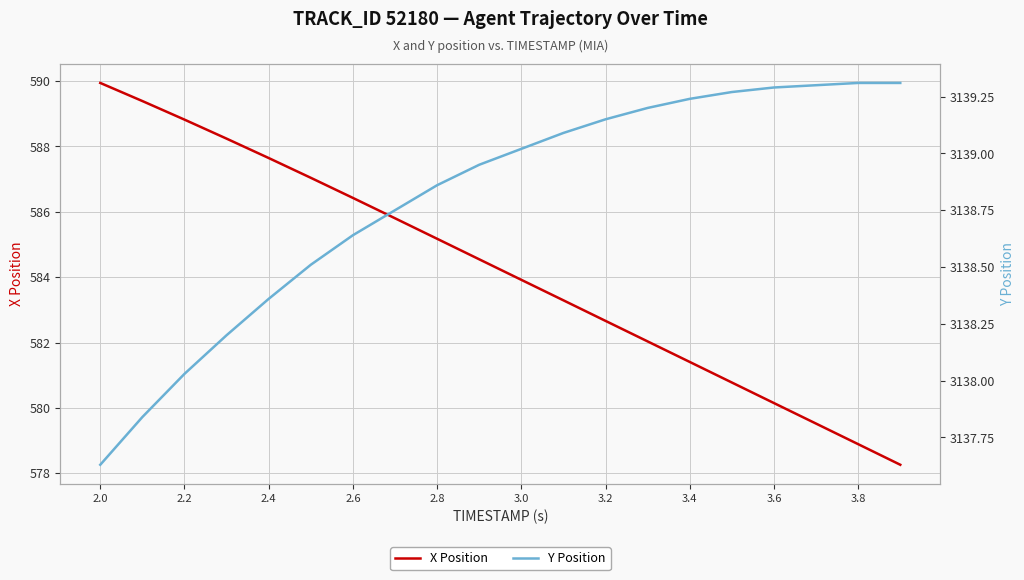

How many categories are shown in the chart?

20